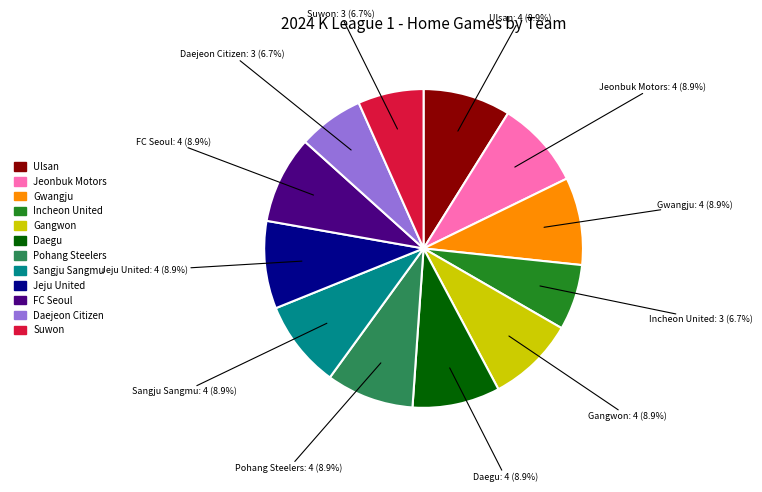

Is the sum of Incheon United and FC Seoul greater than half?

No